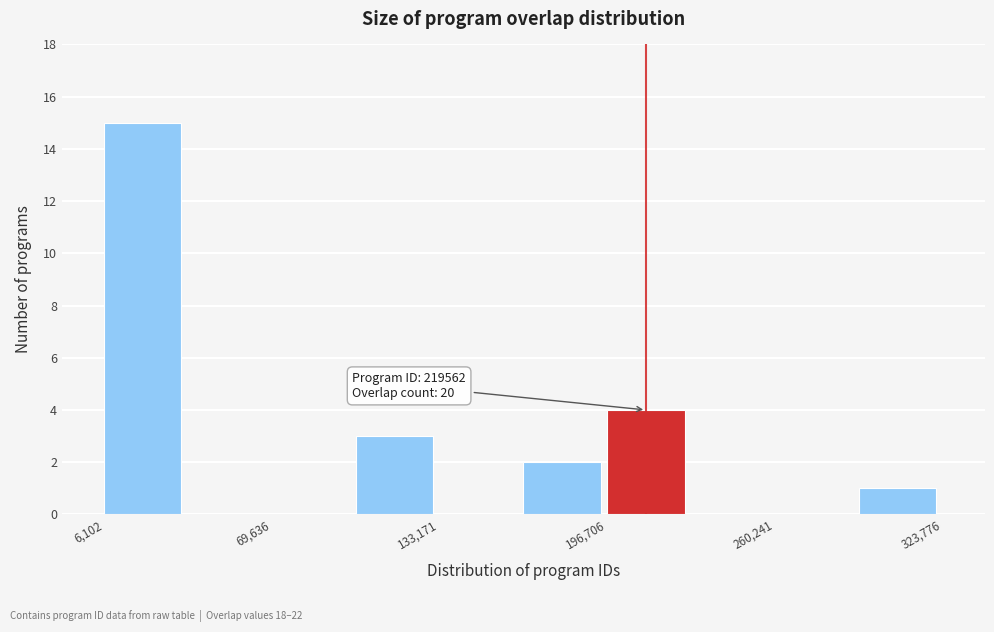

Around what value on the x-axis is the tallest bar? Give the approximate position of its centre, as read against the axis.

20000